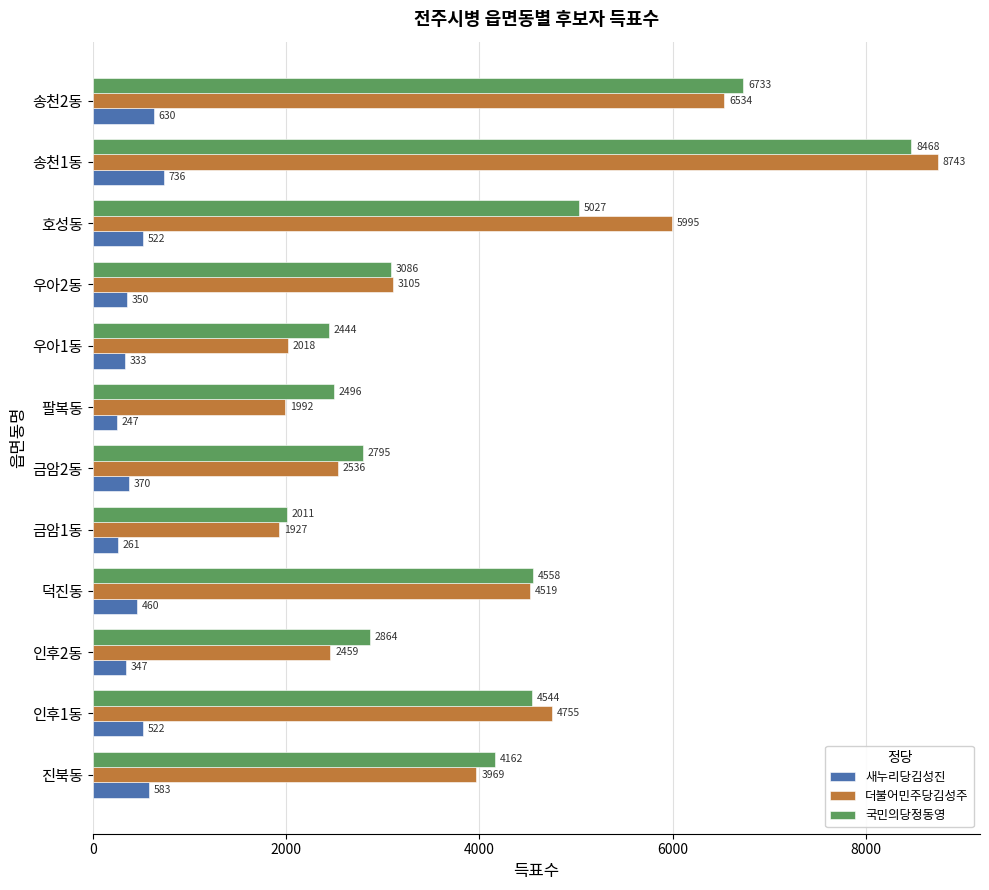

The value of 국민의당정동영 at 호성동 is 2790. True or false?

False